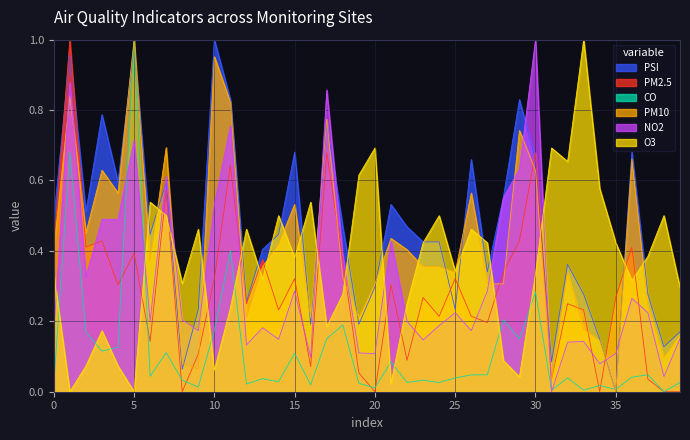

Which series has the largest total across all categories?

PSI